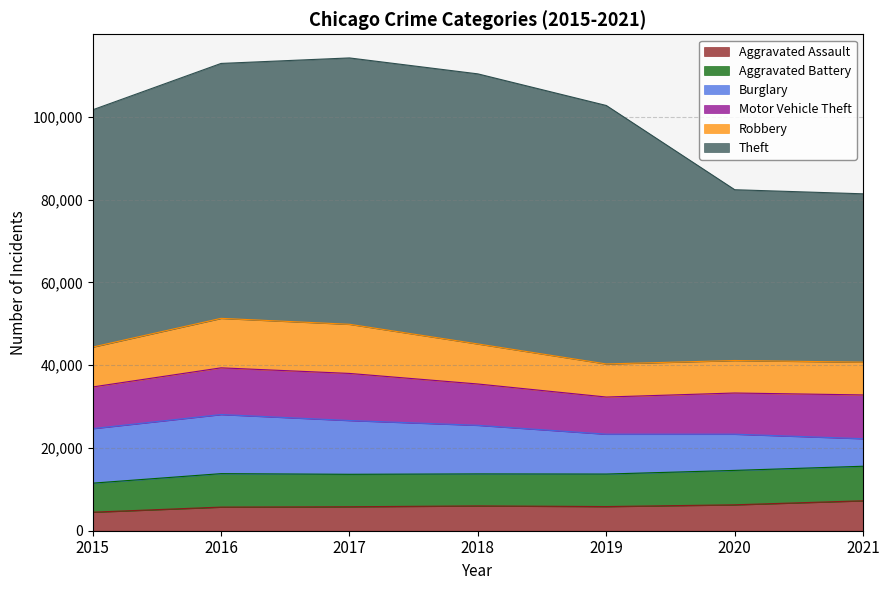

How many interior local peaks does the Theft series have?

1